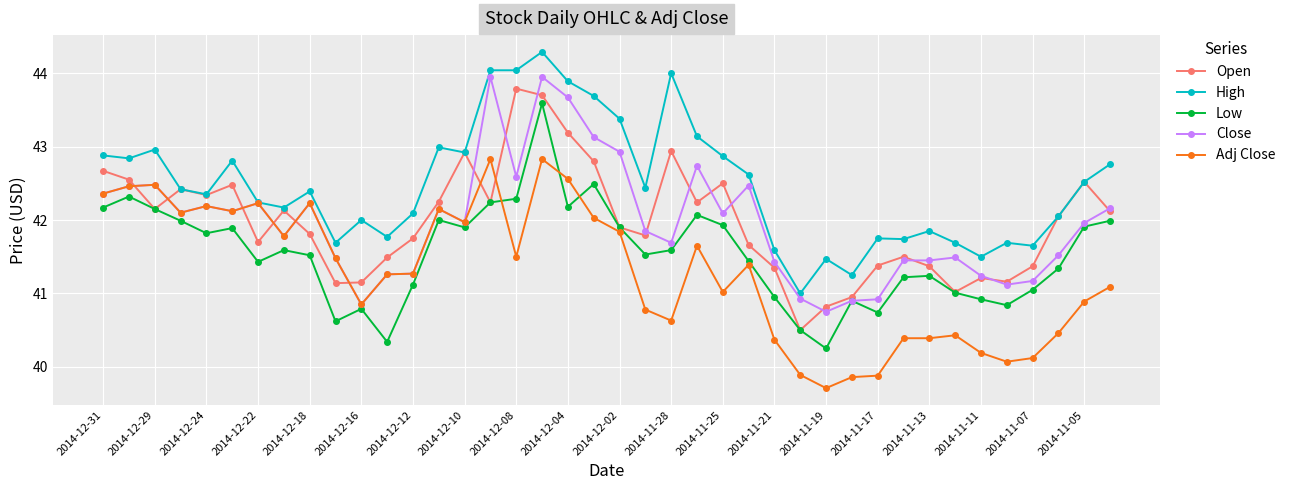

After their last crossing, which series has the higher values: Adj Close or Low?

Low